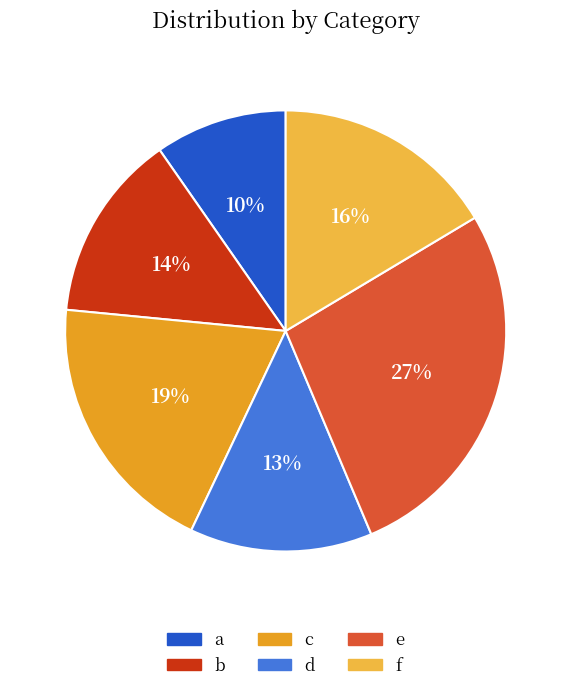

To the nearest percent, what is the difference between the f and d slice percentages?

3%